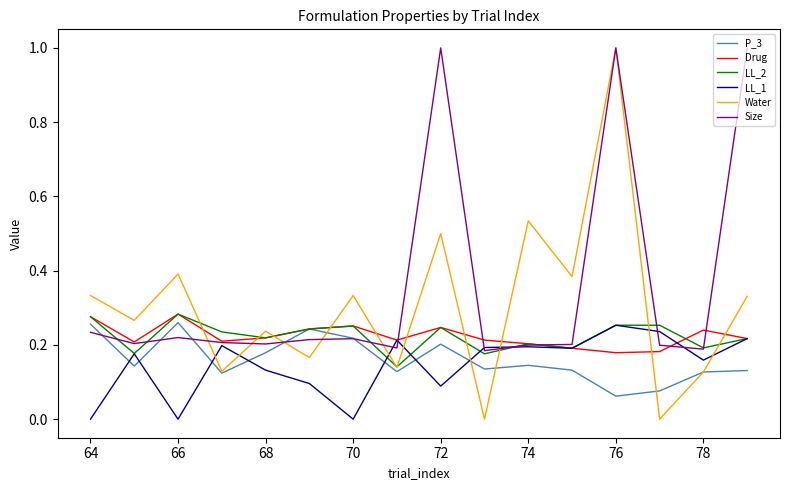

Which series has the largest range (max minus min)?

Water